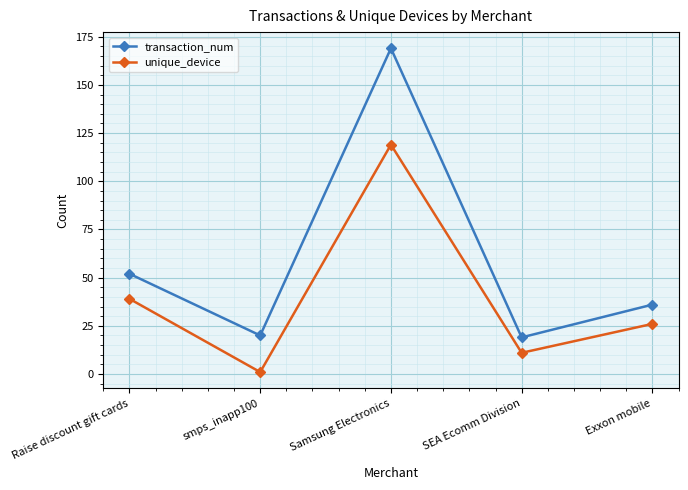

Rank the series by their maximum value, from highest to lowest.

transaction_num, unique_device